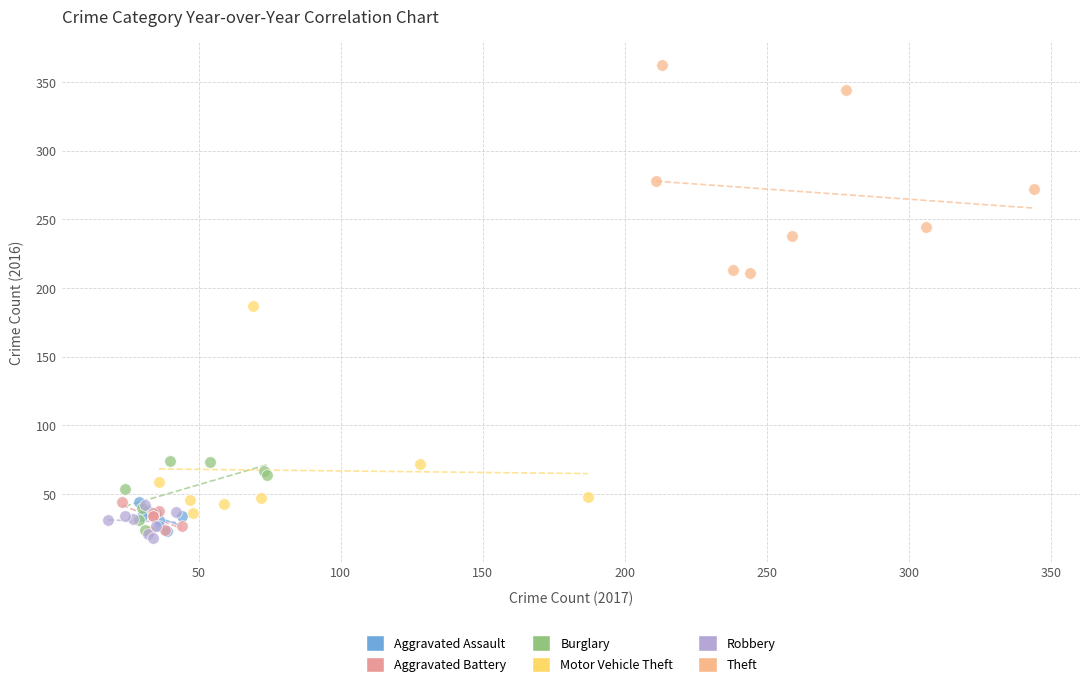

Which series reaches the minimum Y coordinate?

Robbery